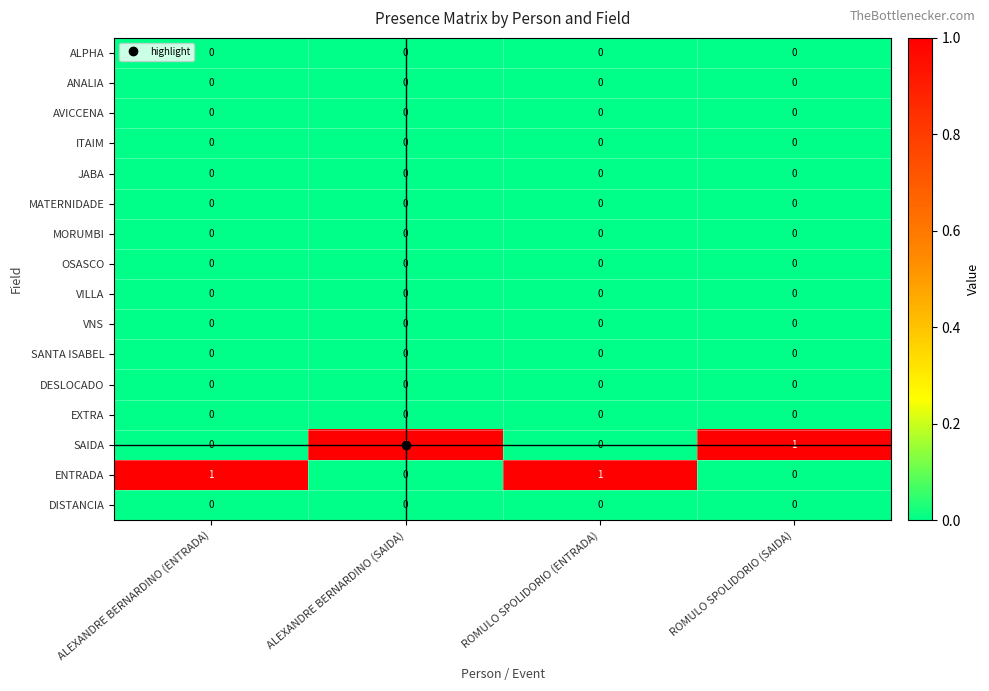

The JABA series shows 0 at ROMULO SPOLIDORIO (SAIDA). True or false?

True